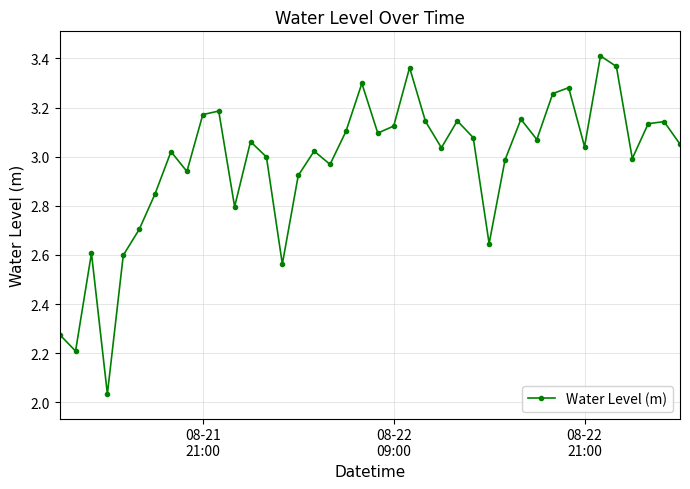

How many interior local peaks (higher than both neighbors) does the data have?

12